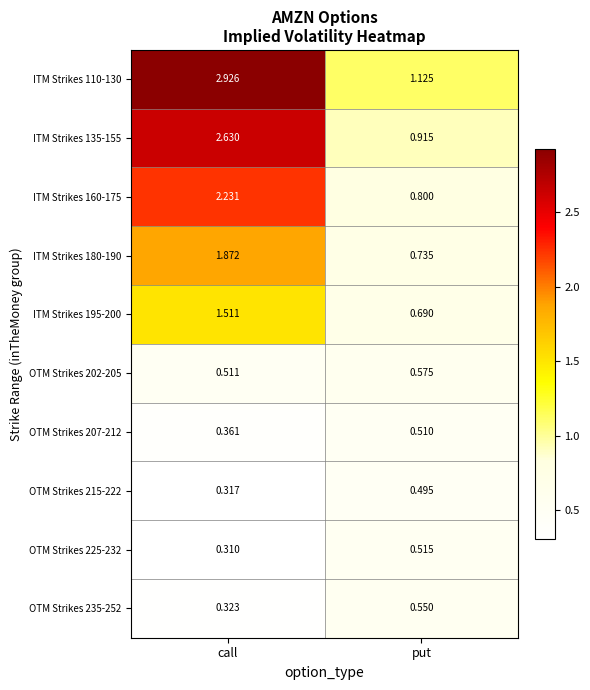

At which label is OTM Strikes 225-232 closest to 0?

call